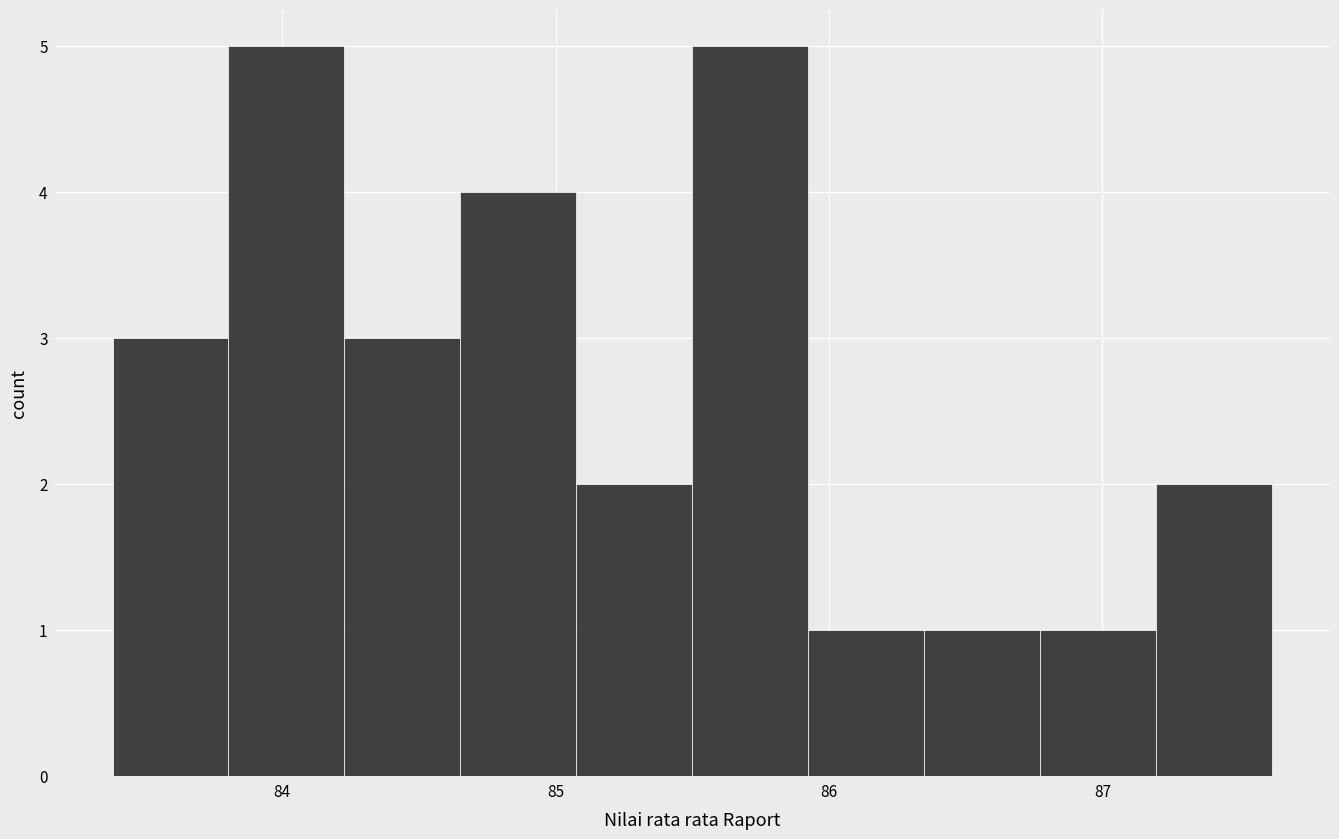

Reading left to right, transcribe this chart: for each bar, give the range it covers on the x-axis and its height. Neither the bar edges nor the heights are printed on the chart, so give them approximately, as read against the axes.

83.4 to 83.8: 3
83.8 to 84.2: 5
84.2 to 84.7: 3
84.7 to 85.1: 4
85.1 to 85.5: 2
85.5 to 85.9: 5
85.9 to 86.3: 1
86.3 to 86.8: 1
86.8 to 87.2: 1
87.2 to 87.6: 2